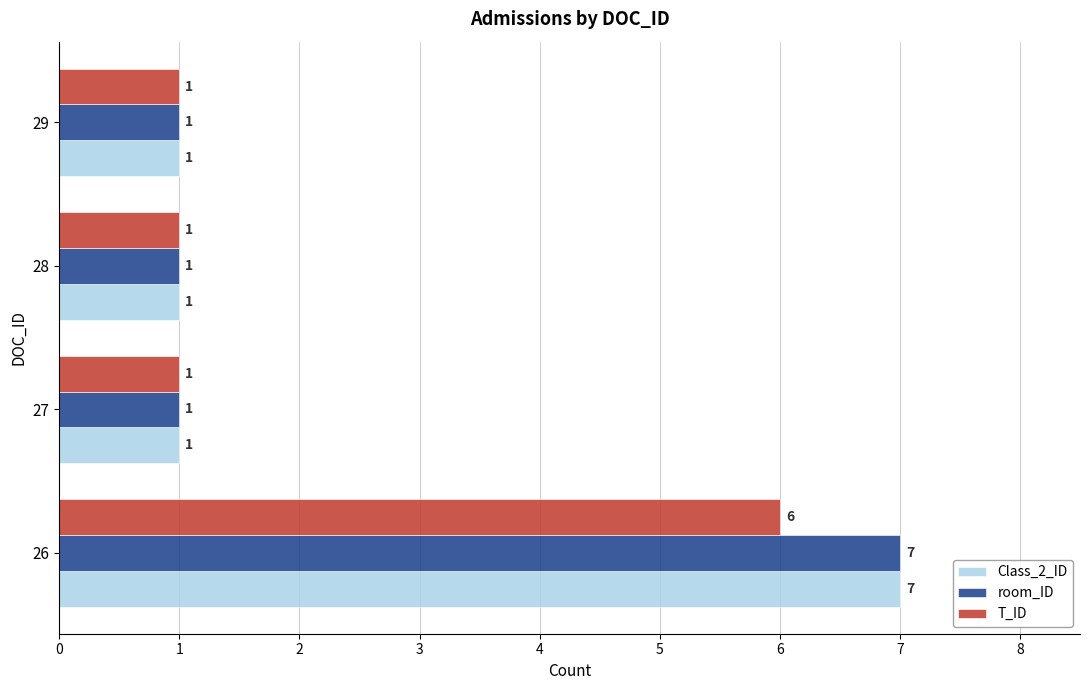

What is the difference between the maximum and second lowest values in the room_ID series?

6